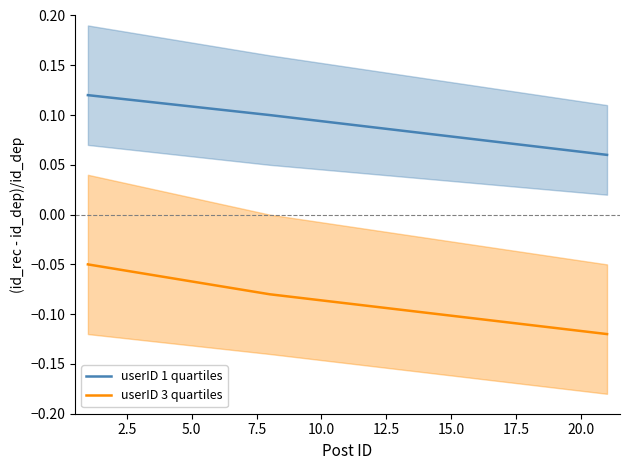

Count the number of data series in this chart.

2